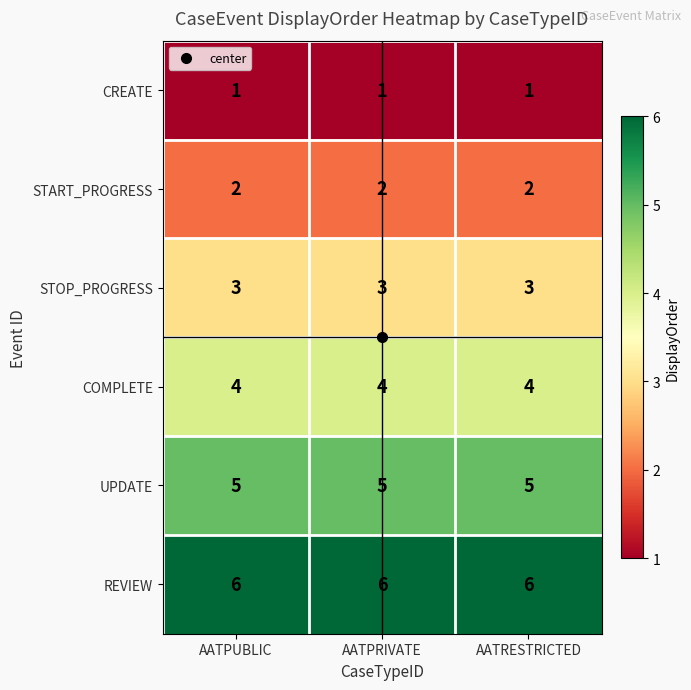

What is the total value across all series at AATPUBLIC?

21